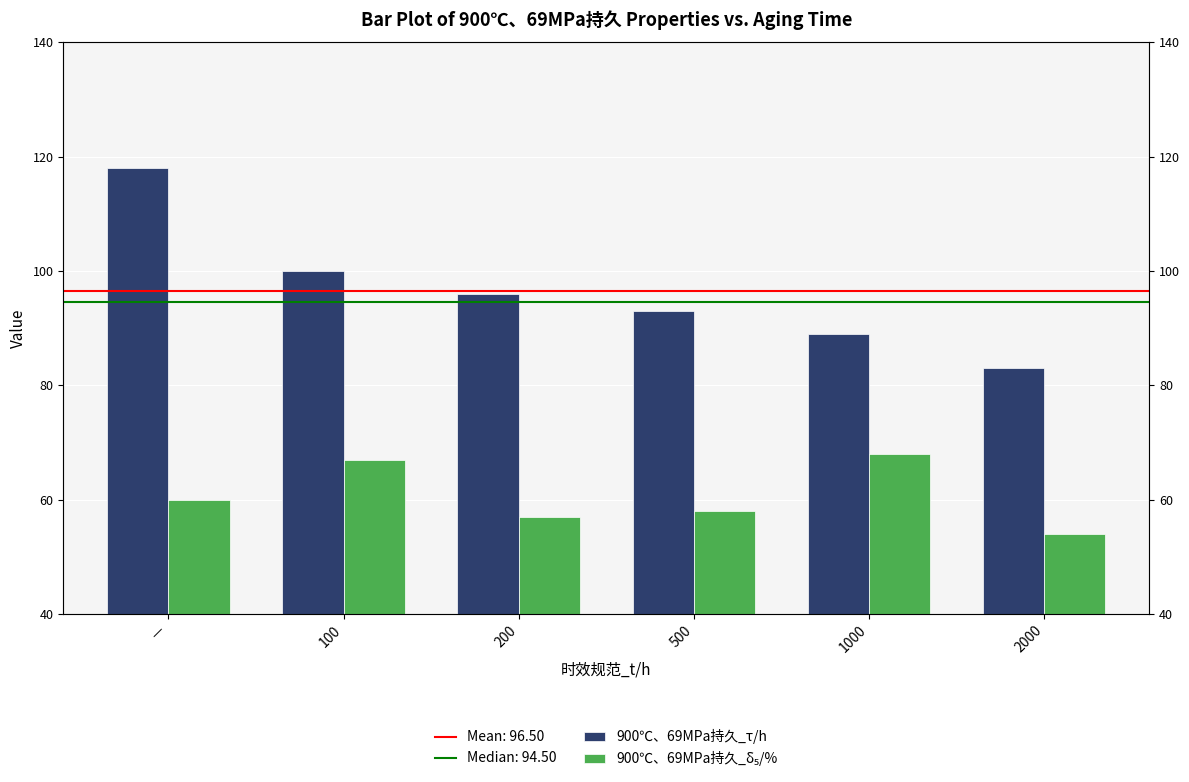

What is the approximate value of 900℃、69MPa持久_τ/h at 2000?

83